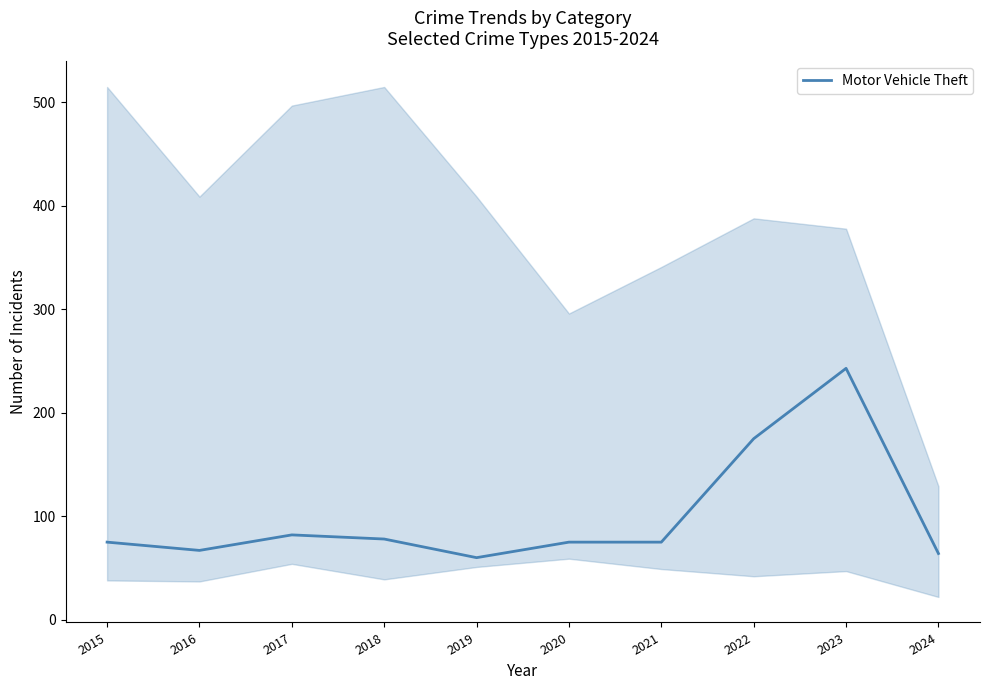

List the labels in order of value, smallest first.

2019, 2024, 2016, 2015, 2020, 2021, 2018, 2017, 2022, 2023